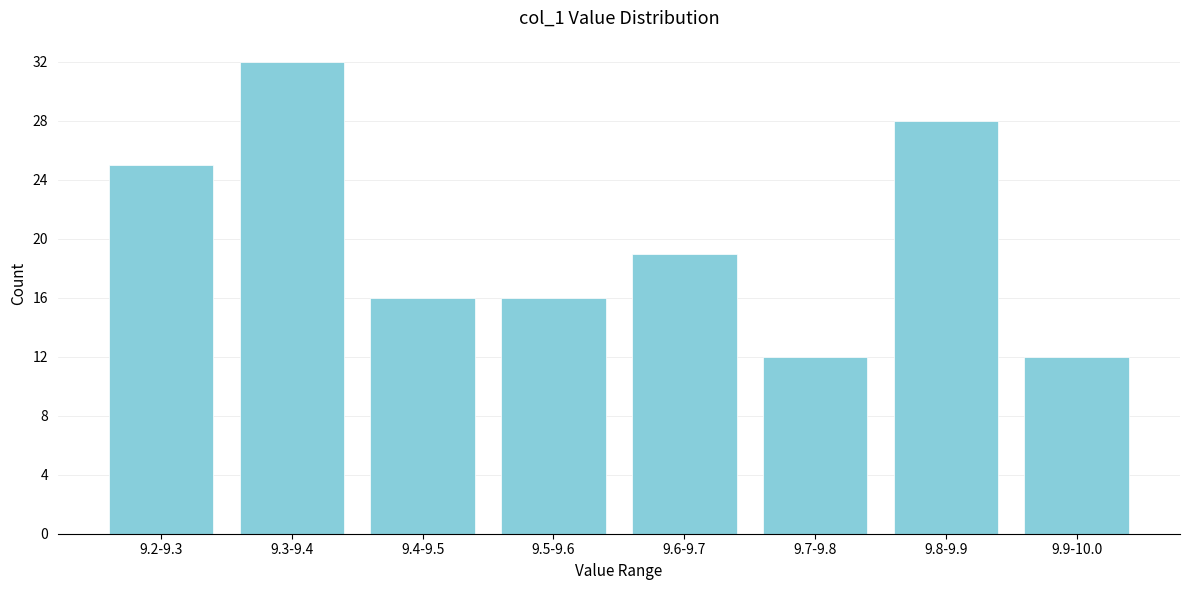

Reading left to right, transcribe all the data shown in this chart.

25	32	16	16	19	12	28	12